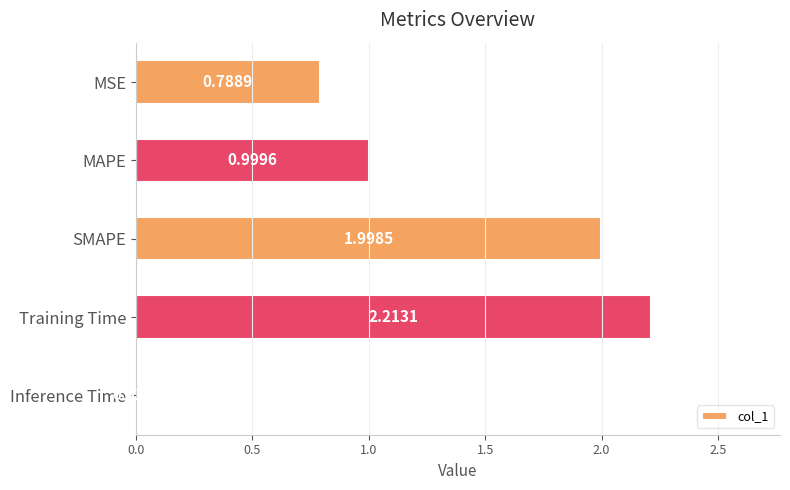

List the labels in order of value, smallest first.

Inference Time, MSE, MAPE, SMAPE, Training Time